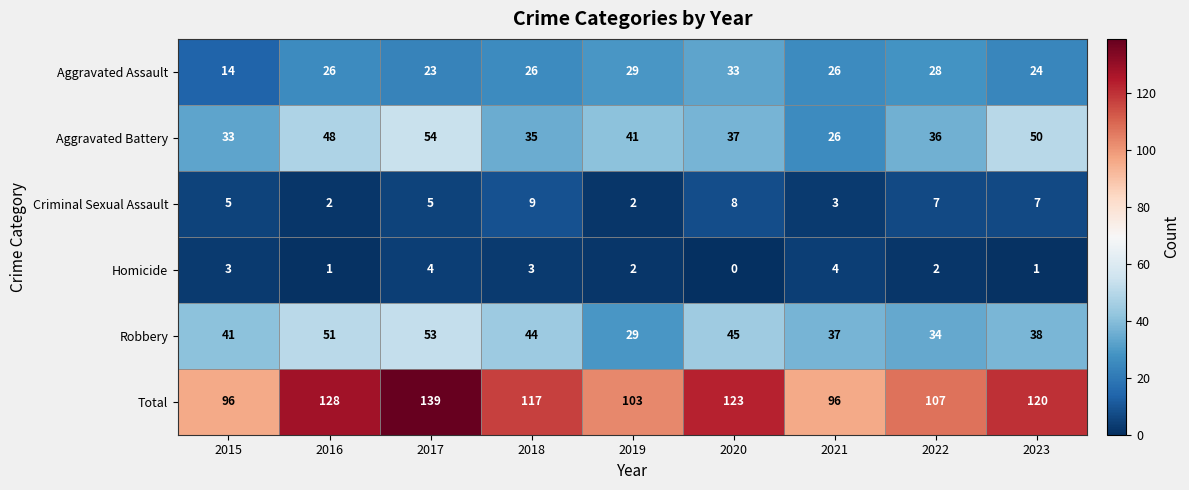

The Criminal Sexual Assault series shows 5 at 2017. True or false?

True